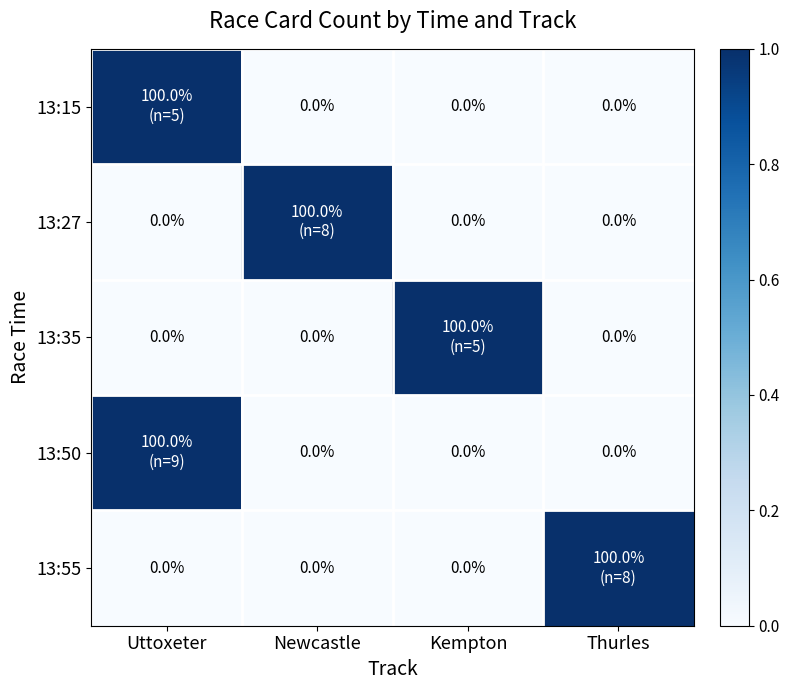

At Newcastle, list the series in order from largest to smallest.

13:27, 13:15, 13:35, 13:50, 13:55